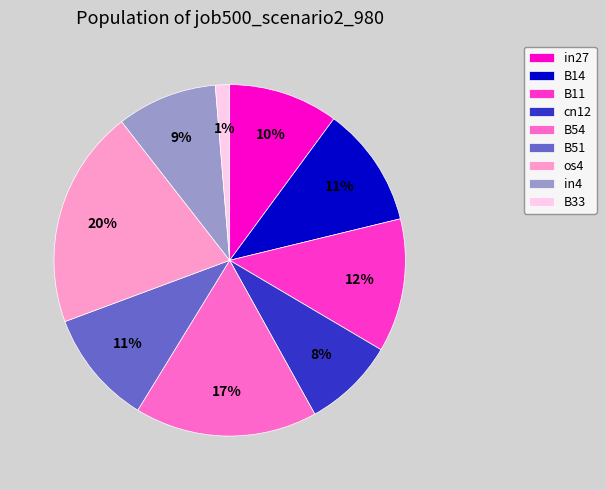

To the nearest percent, what is the average slice percentage?

11%